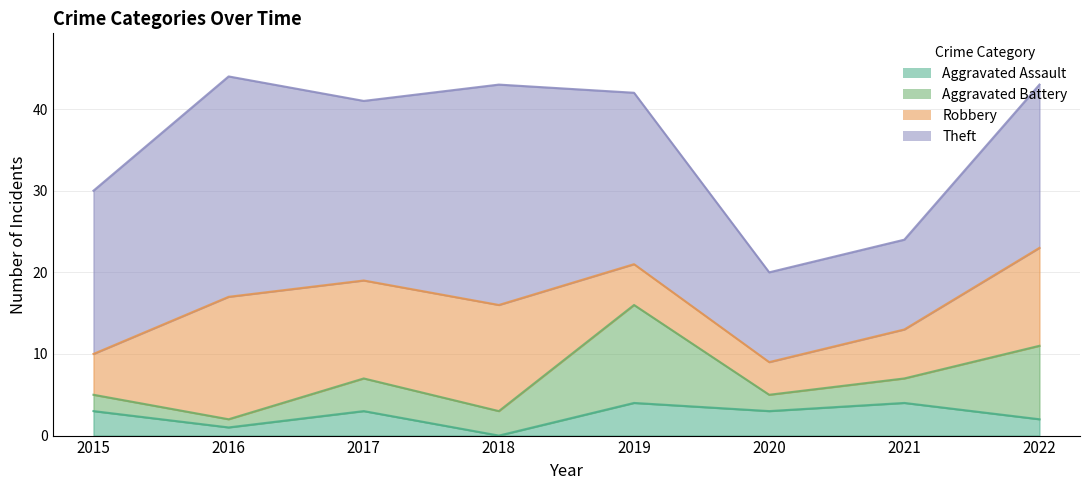

How many data points in Theft are above 21?

3